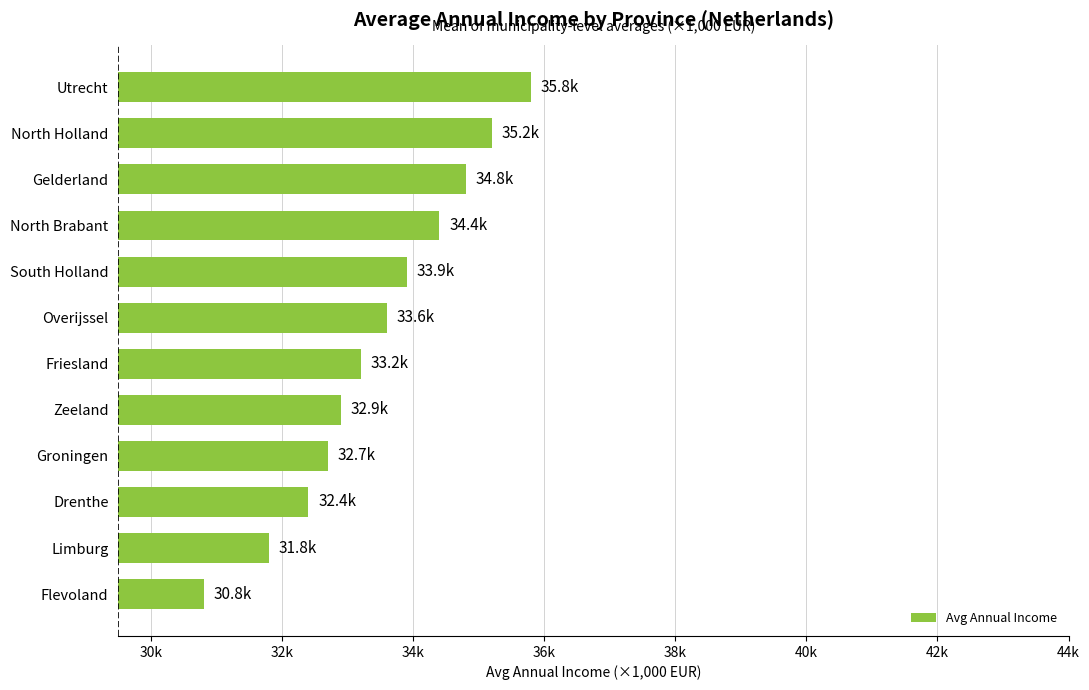

Are the bars grouped side by side (vs. stacked)?

No